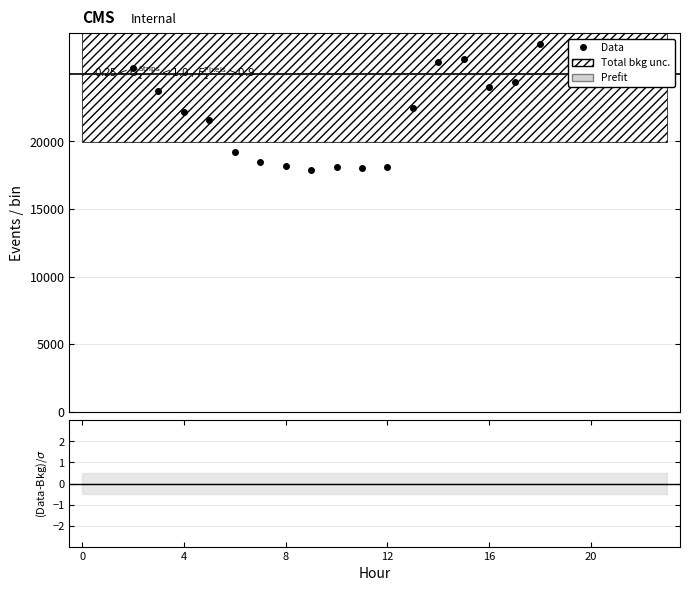

Which label corresponds to the smallest value in the chart?

9